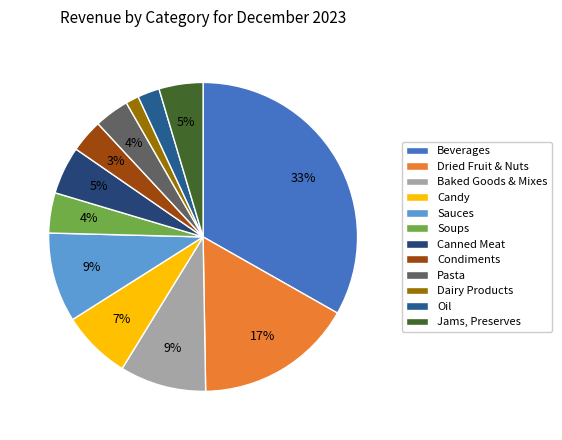

What percentage is NOT represented by Candy?

92.8%